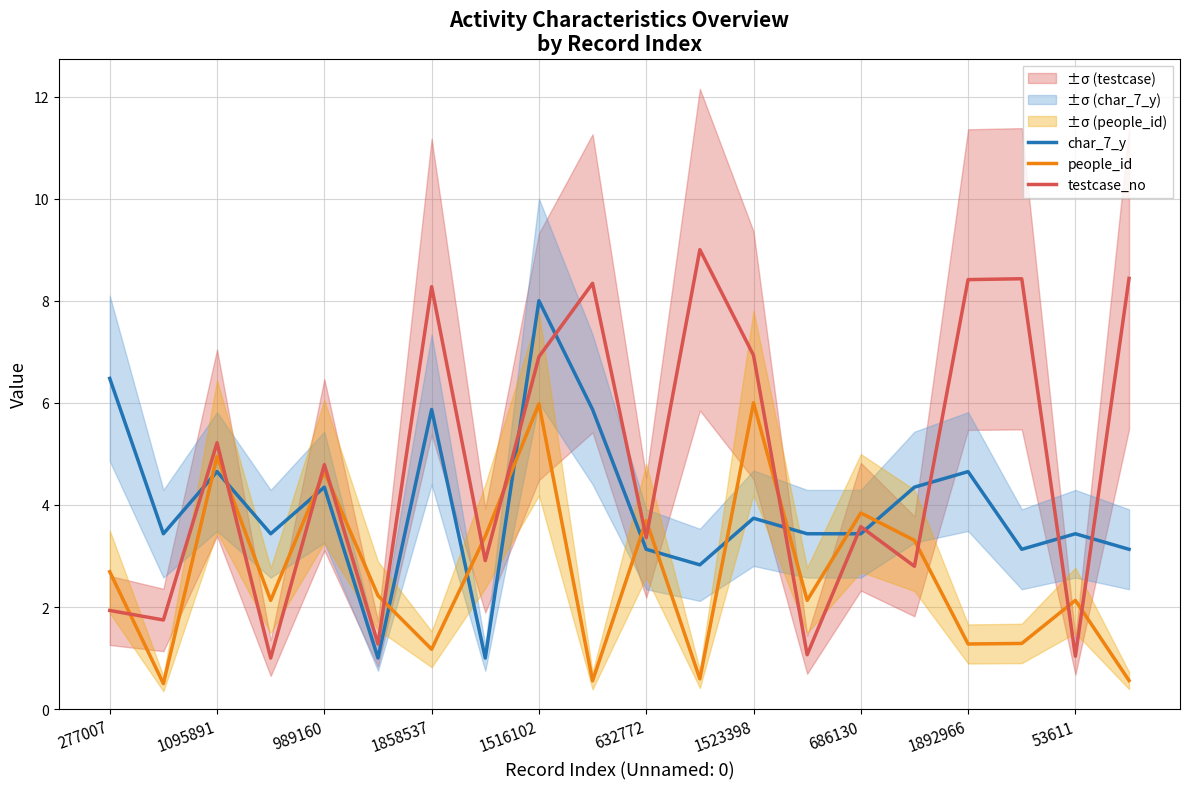

After their last crossing, which series has the higher values: people_id or char_7_y?

char_7_y